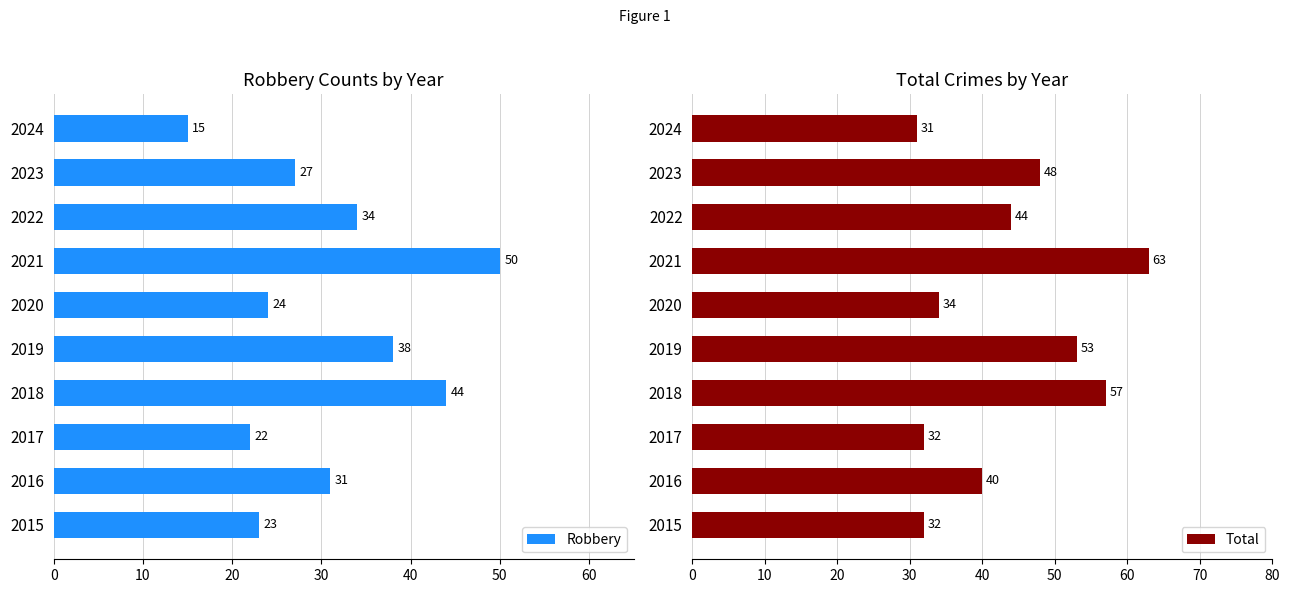

Where is Robbery nearest to the value 32?

2016